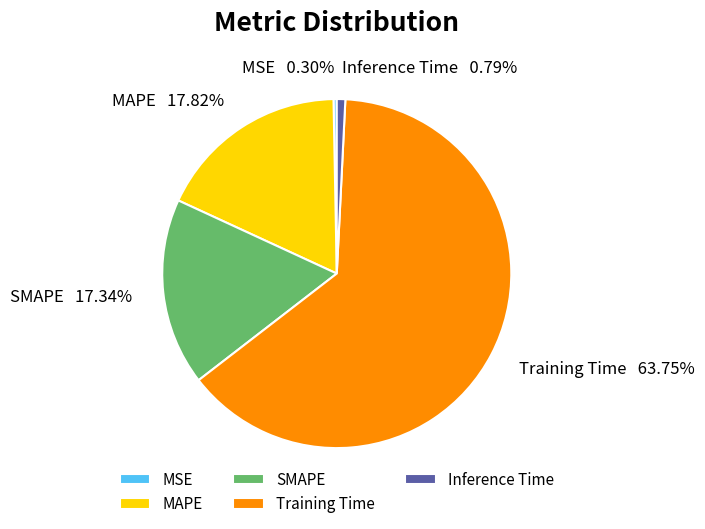

To the nearest percent, what percentage of the pie is MAPE?

18%